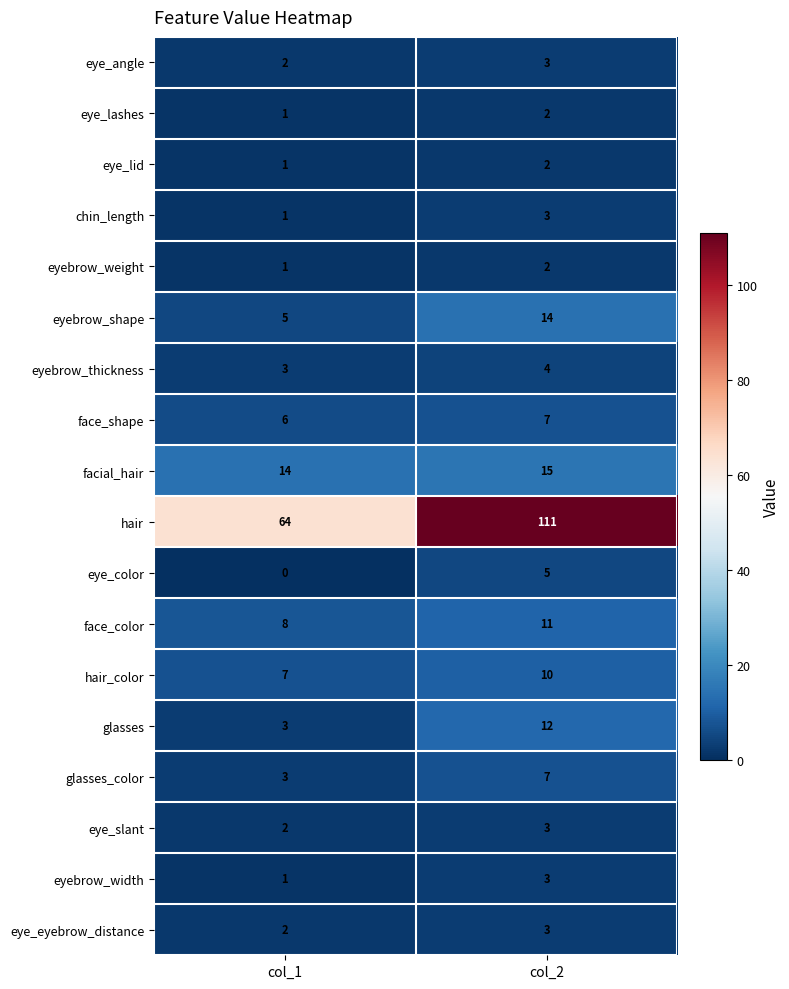

Is the value of facial_hair at col_1 greater than the value of eyebrow_thickness at col_2?

Yes